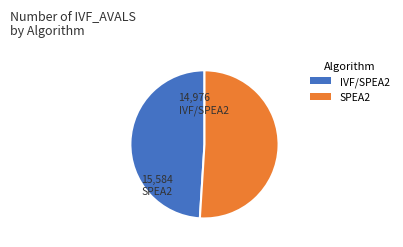

Count the number of slices in the pie.

2